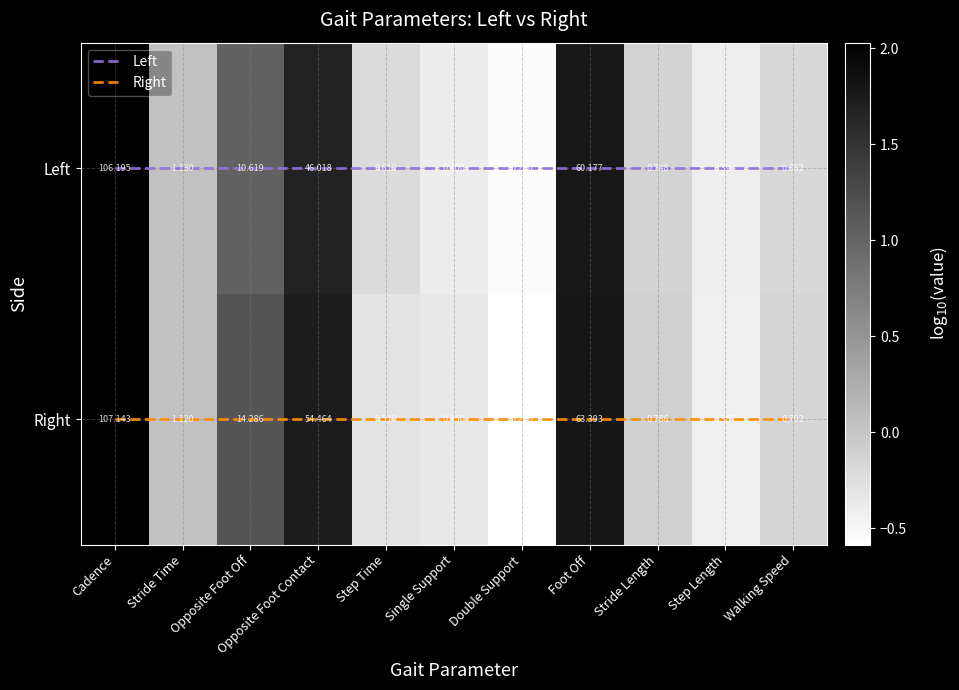

At which category is the sum across all series the highest?

Cadence